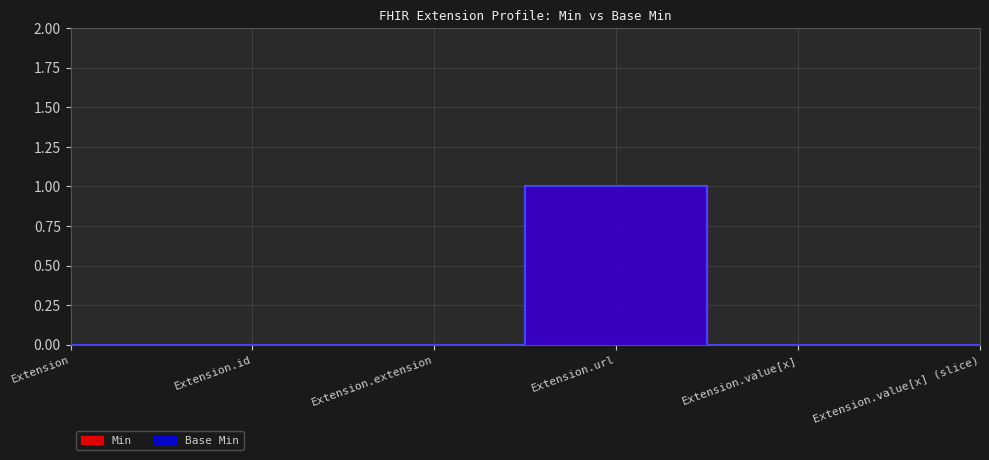

How many values in Min are above zero?

1